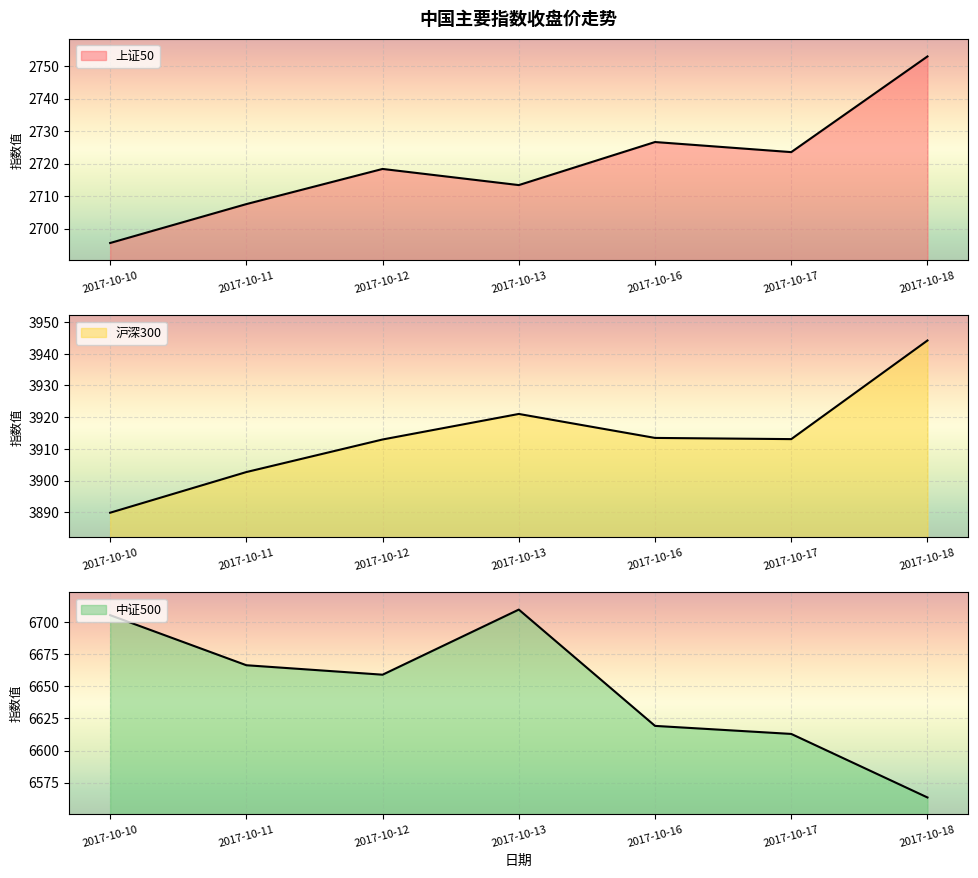

Between 2017-10-16 and 2017-10-13, which is larger?

2017-10-16